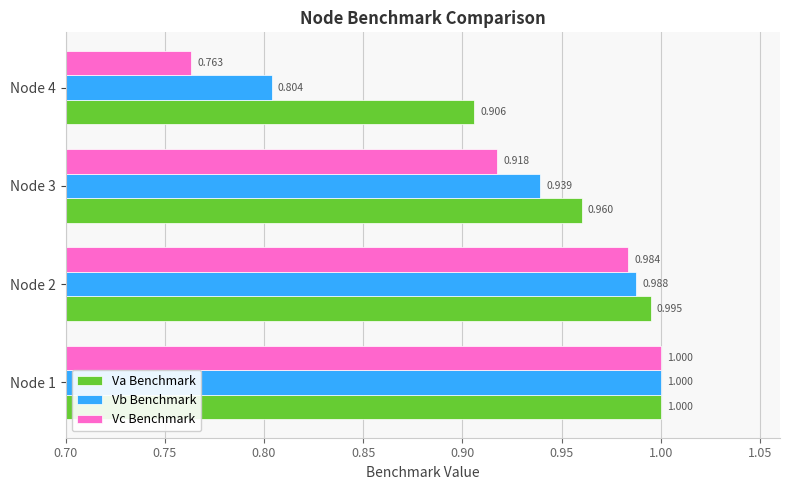

Is the value of Va Benchmark at Node 2 greater than the value of Vb Benchmark at Node 1?

No